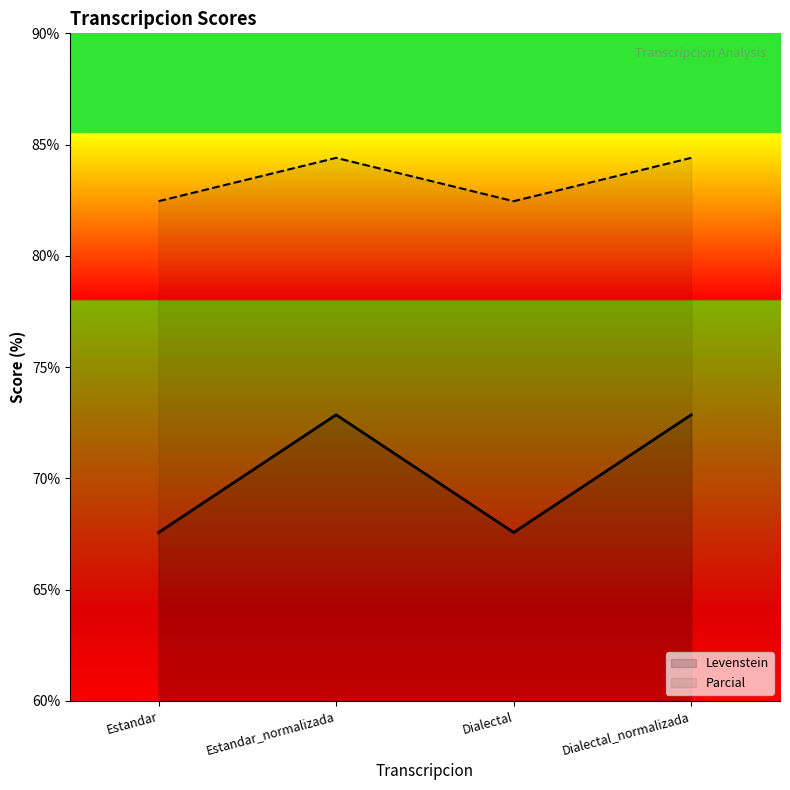

Reading left to right, what are all the values shown in this chart?

Levenstein: Estandar=67.6	Estandar_normalizada=72.9	Dialectal=67.6	Dialectal_normalizada=72.9
Parcial: Estandar=82.5	Estandar_normalizada=84.4	Dialectal=82.5	Dialectal_normalizada=84.4